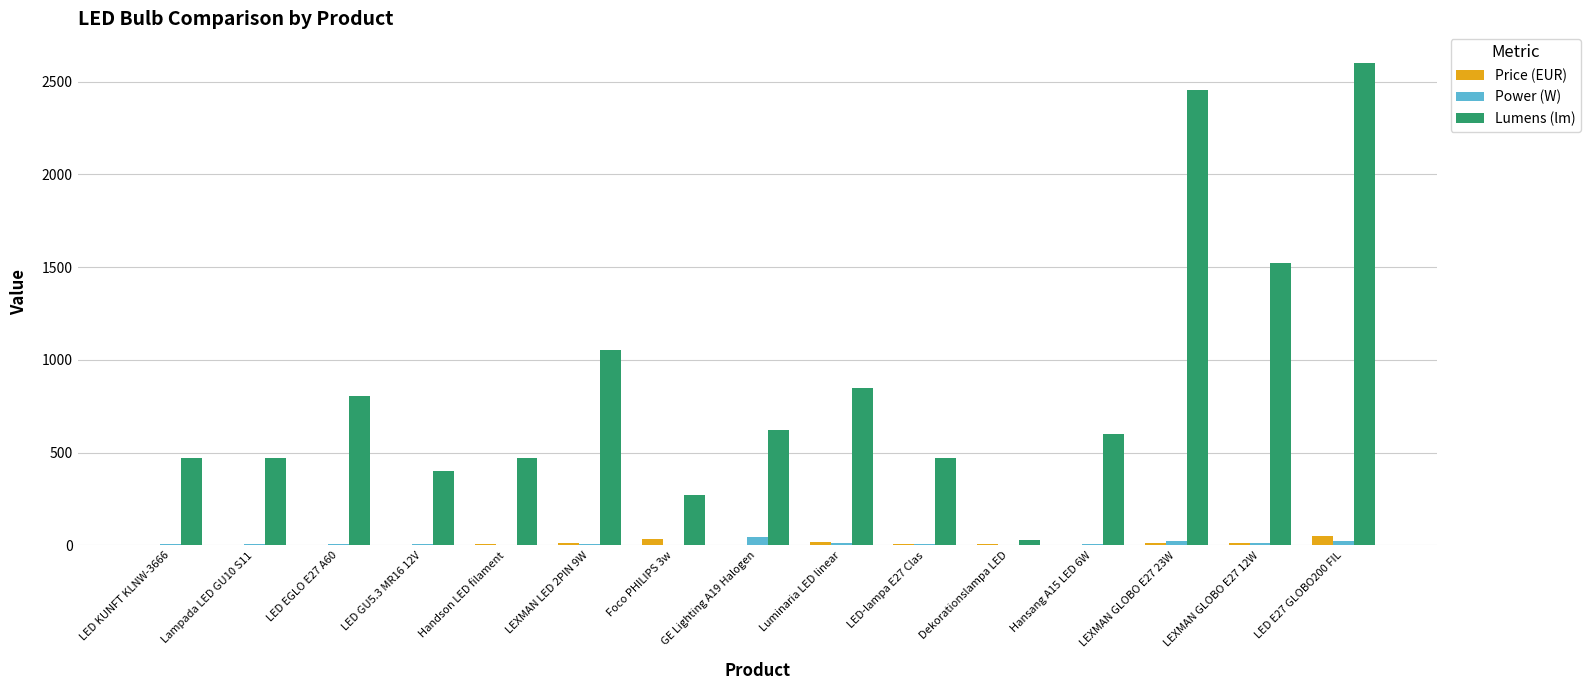

What is the sum of all Power (W) values?

167.6